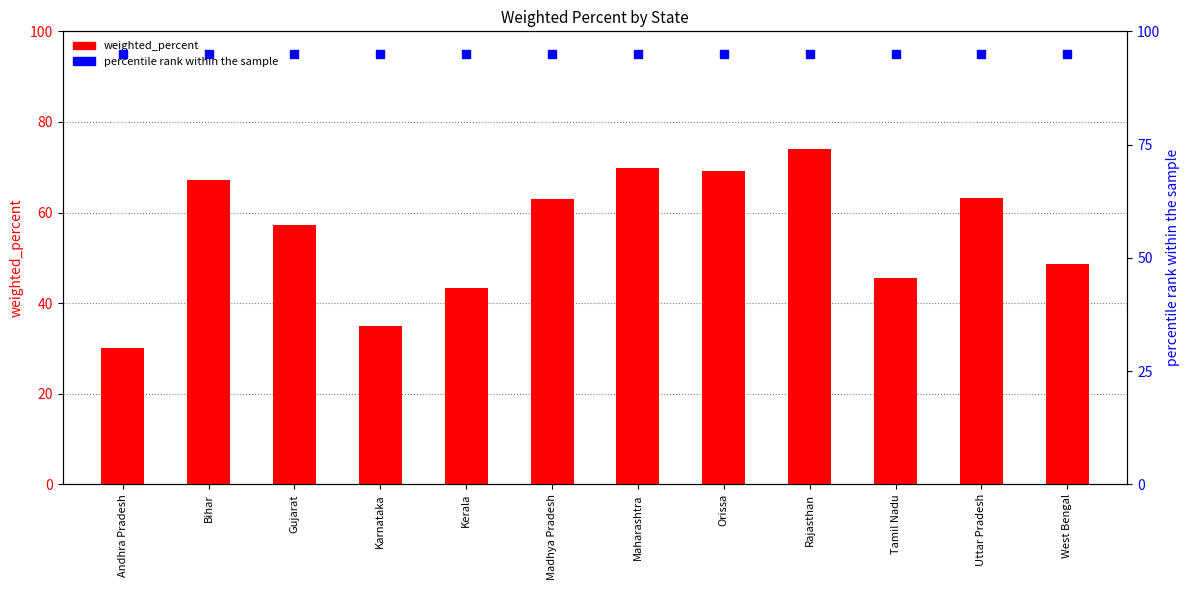

Which series has the largest total across all categories?

percentile rank within the sample